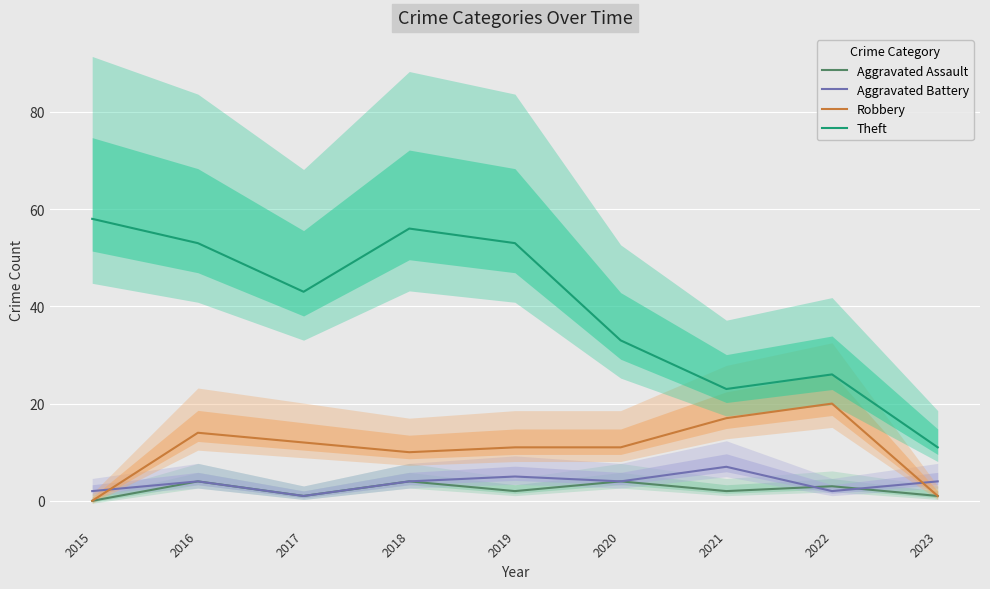

Which series has the widest spread of values?

Theft